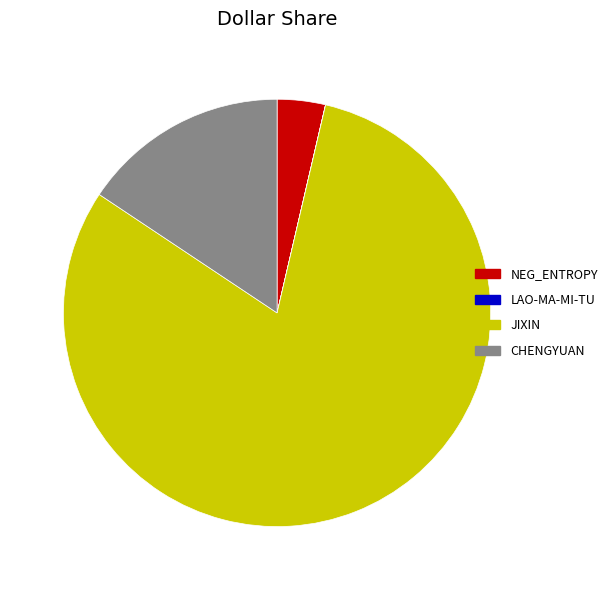

Which category accounts for the majority?

jixin